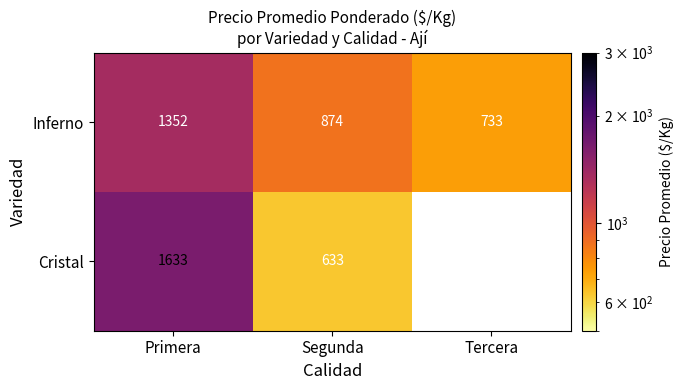

At how many categories does at least one series exceed 900?

1